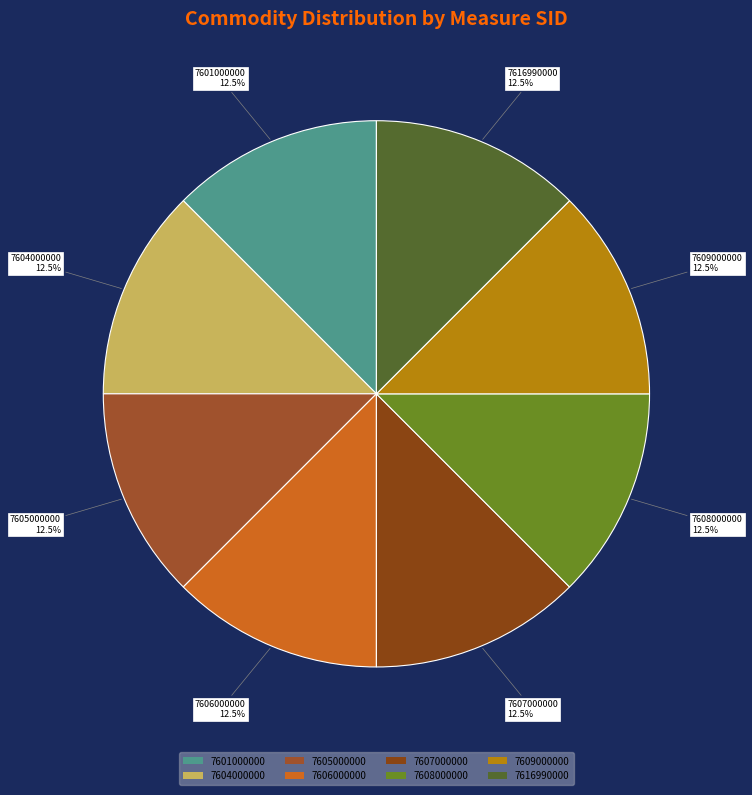

Approximately how many times larger is the value at 7601000000 compared to 7605000000?

1.0